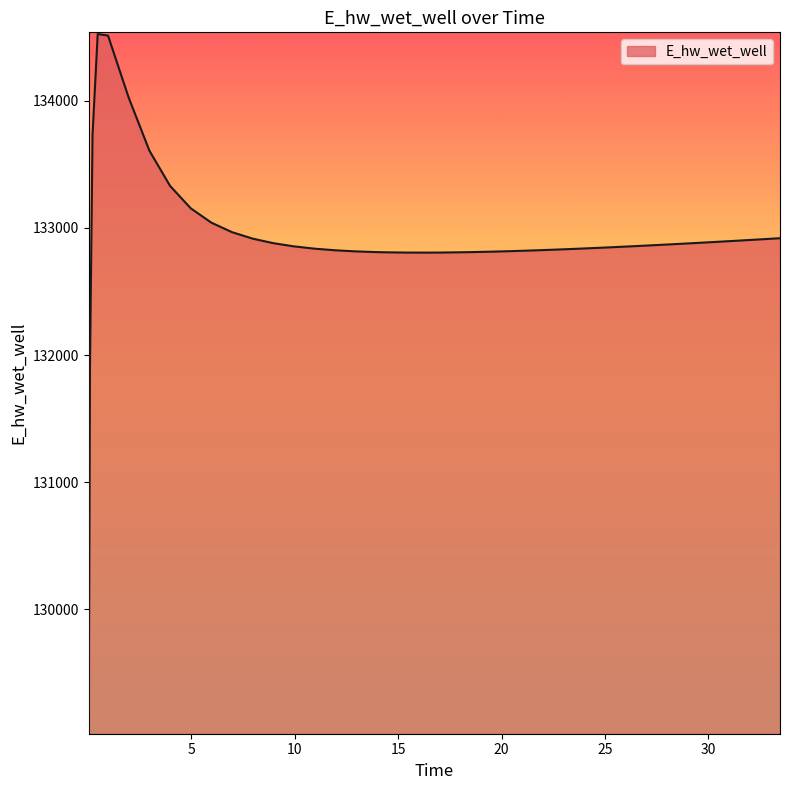

How many values are below 132857?

20